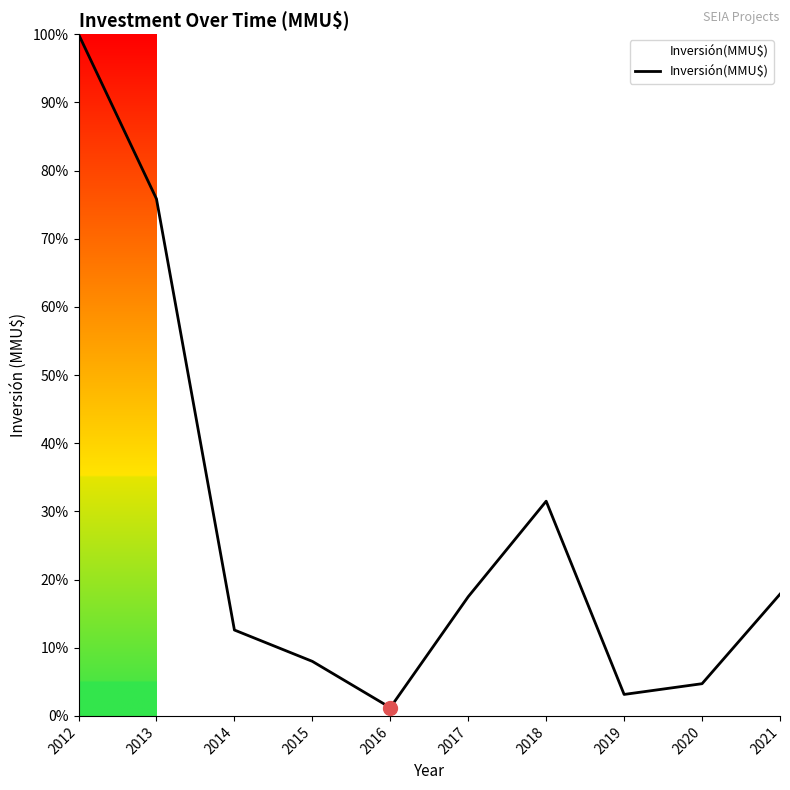

What is the smallest value displayed?

1.2